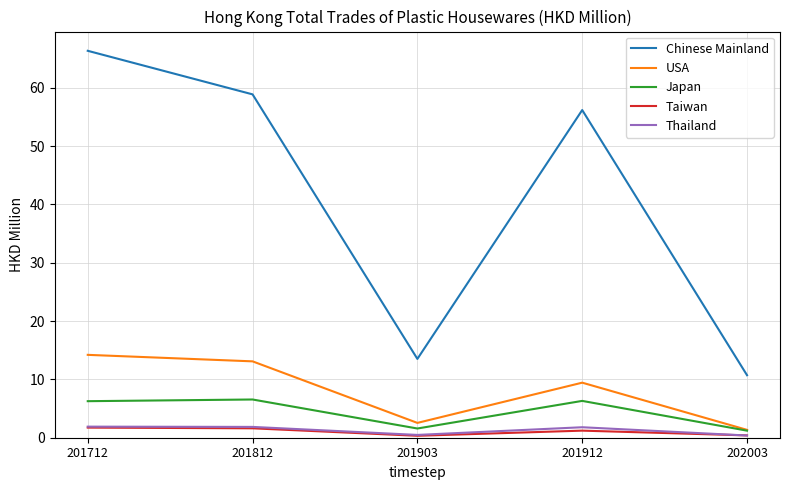

True or false: USA and Thailand cross at least once.

False